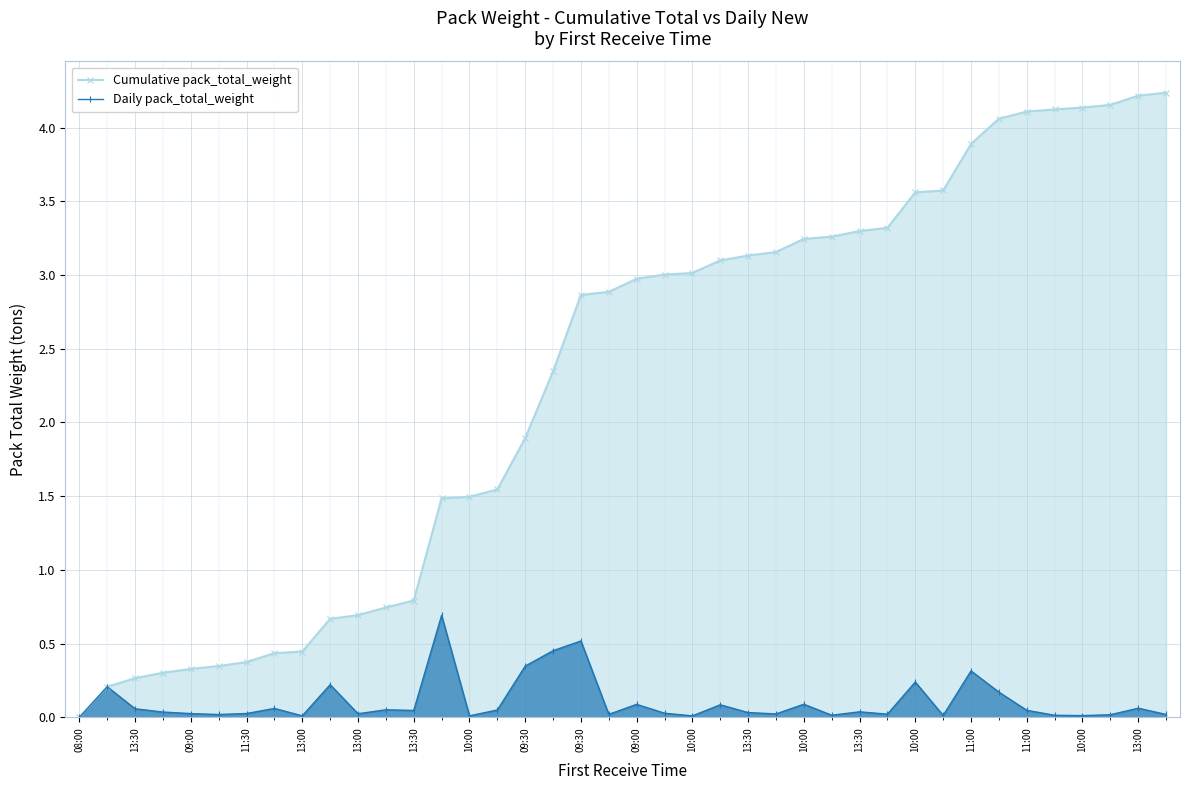

Which series has the largest range (max minus min)?

Cumulative pack_total_weight